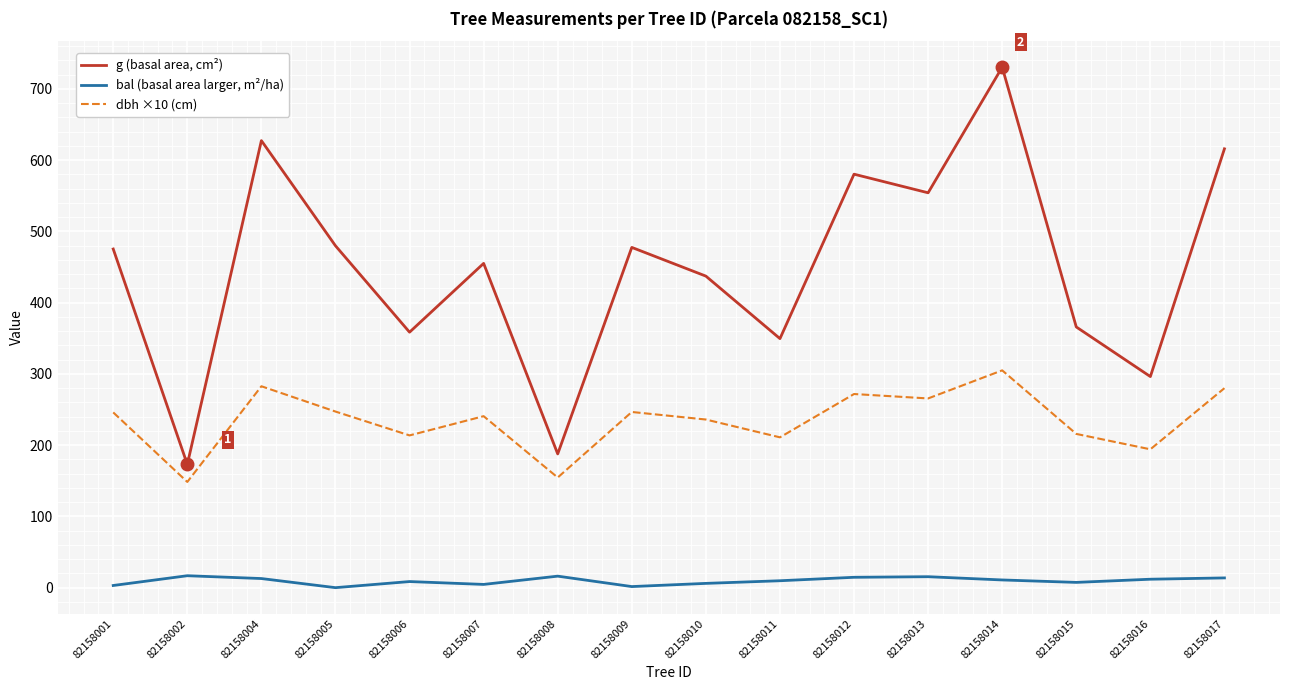

What is the maximum value for g (basal area, cm²)?

730.5